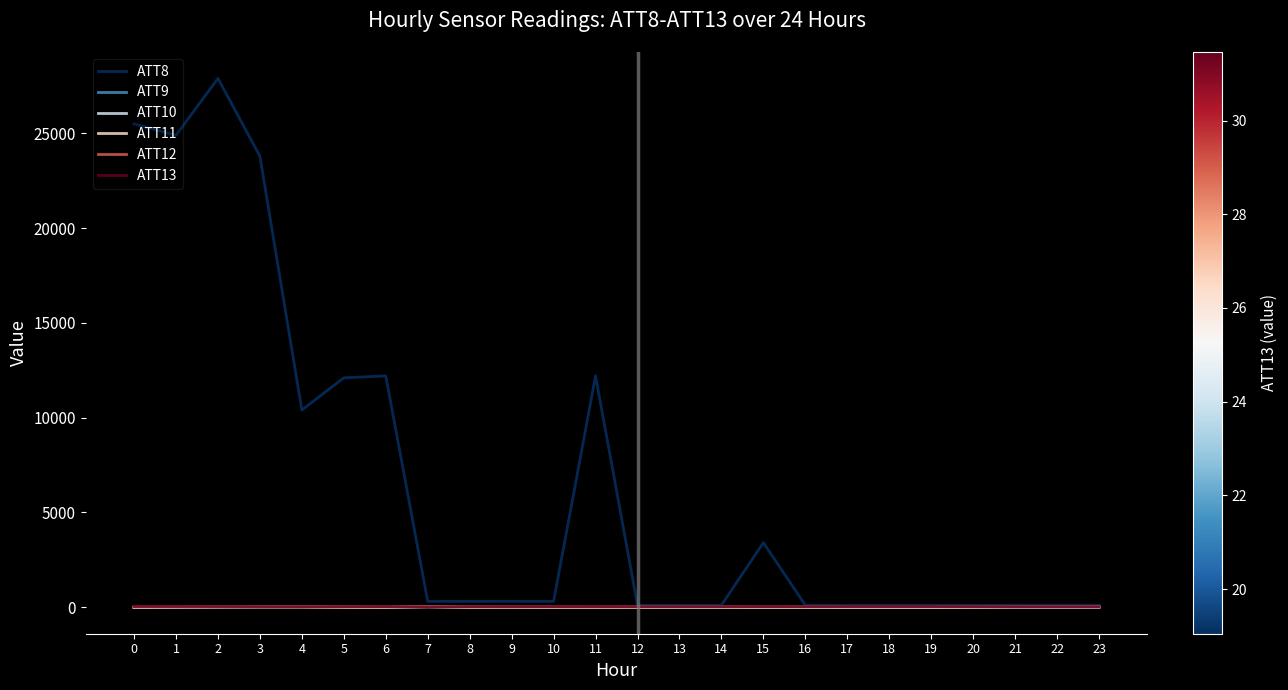

What is the total value across all series at 5?

12138.1